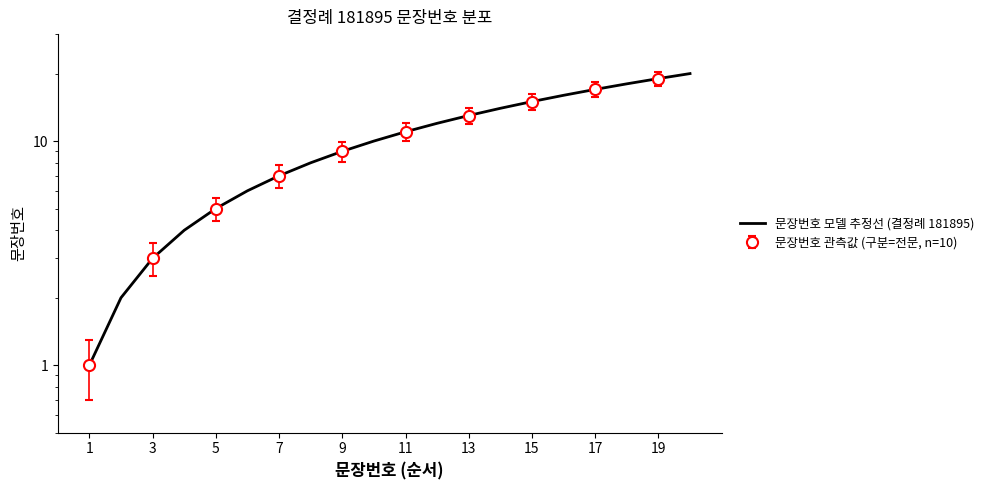

At which category does the chart reach its peak across all series?

19